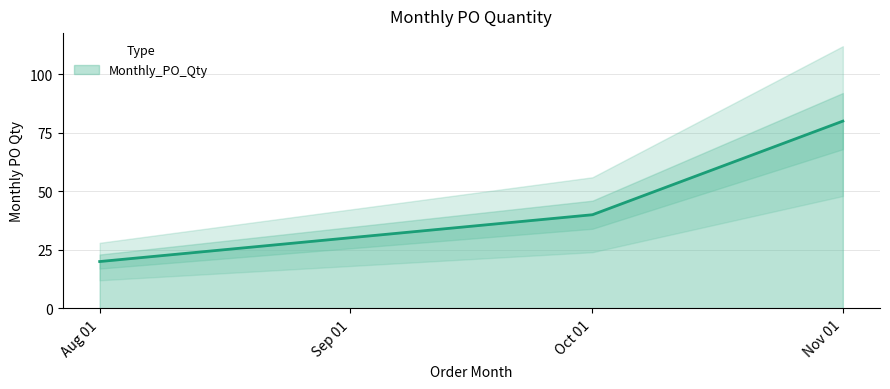

Reading left to right, extract all data points from this chart.

20	40	80